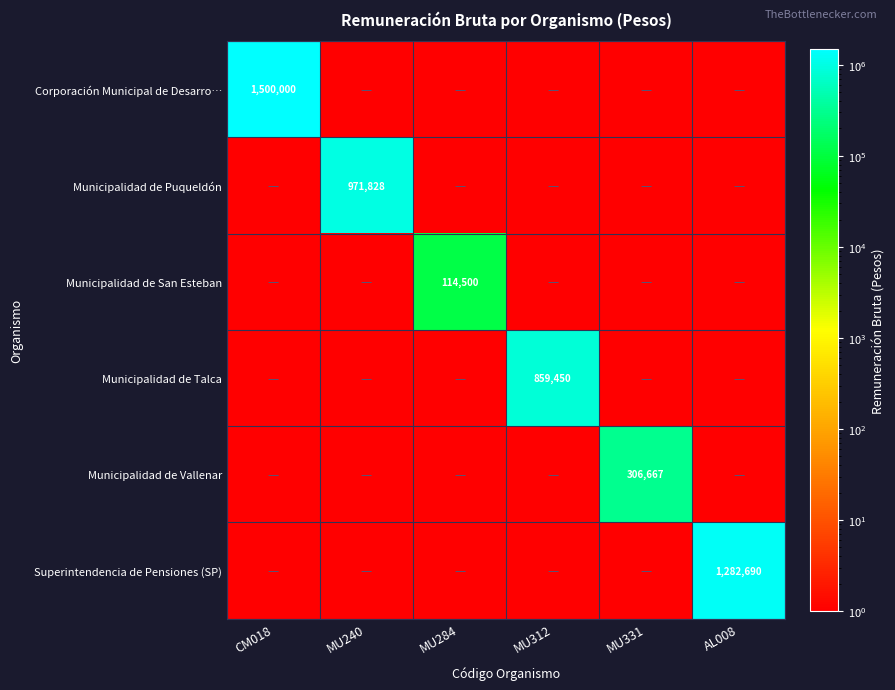

The Municipalidad de San Esteban series shows 114500 at MU284. True or false?

True